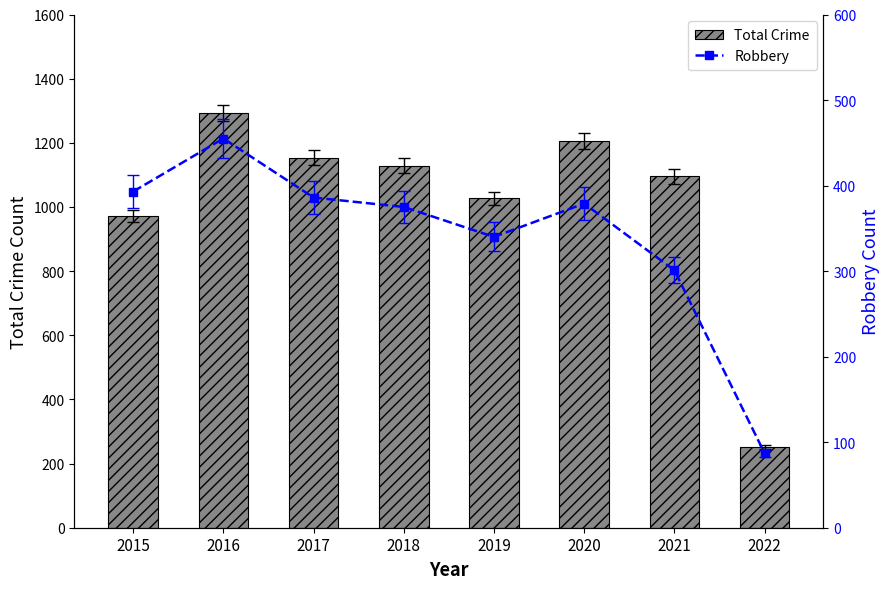

What value does the Robbery series have at 2021?

301